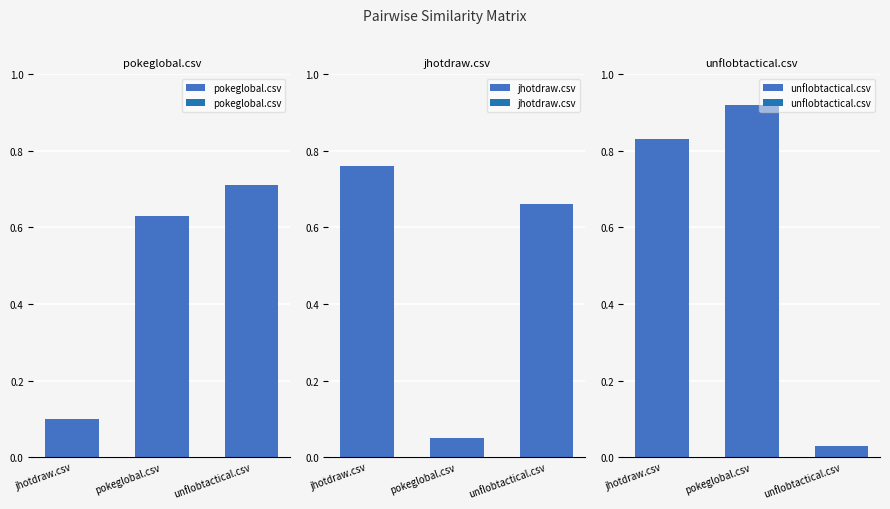

What position from the left is jhotdraw.csv?

1